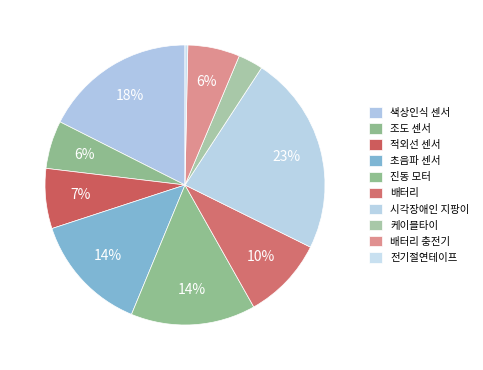

Count the number of slices in the pie.

10